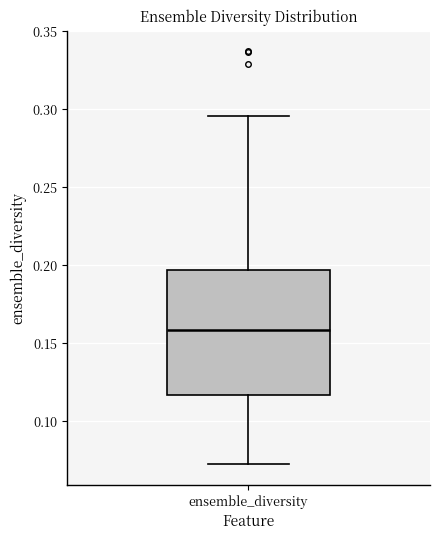

Where does the lower whisker of the box for ensemble_diversity end on the y-axis? The values are not printed on the chart, so give them approximately, as read against the axis.

0.070